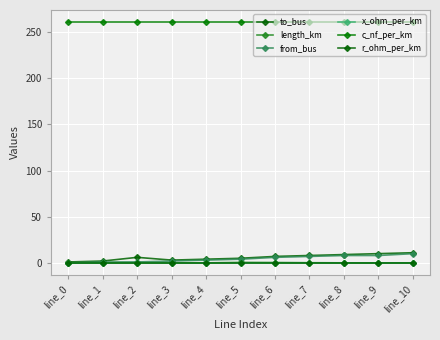

List the series in order of their peak value, lowest first.

x_ohm_per_km, r_ohm_per_km, length_km, from_bus, to_bus, c_nf_per_km